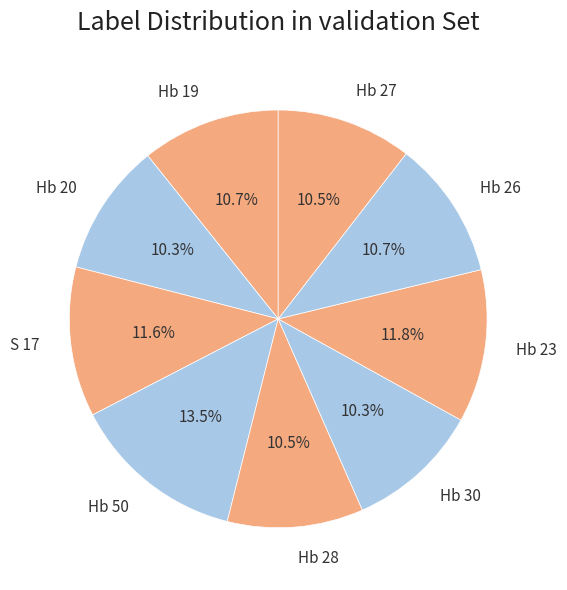

Is there any slice that represents more than half of the pie?

No